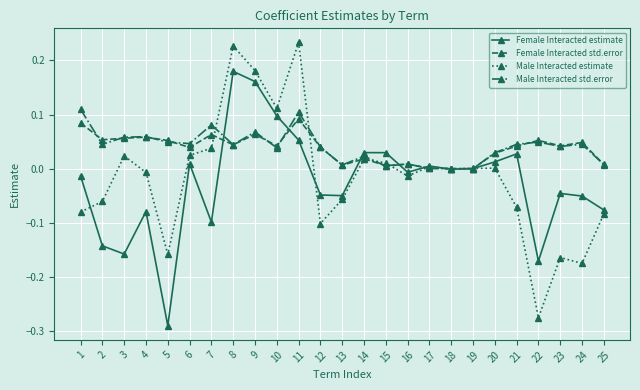

True or false: Female Interacted estimate has more than 2 interior local peaks.

True